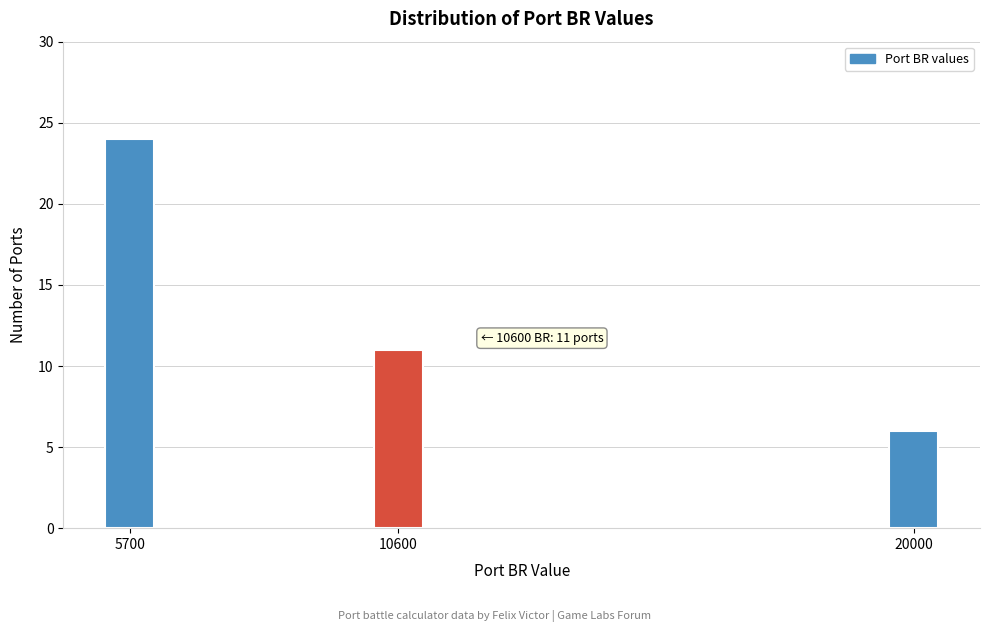

Reading left to right, list all the values displayed in this chart.

5700=24	10600=11	20000=6